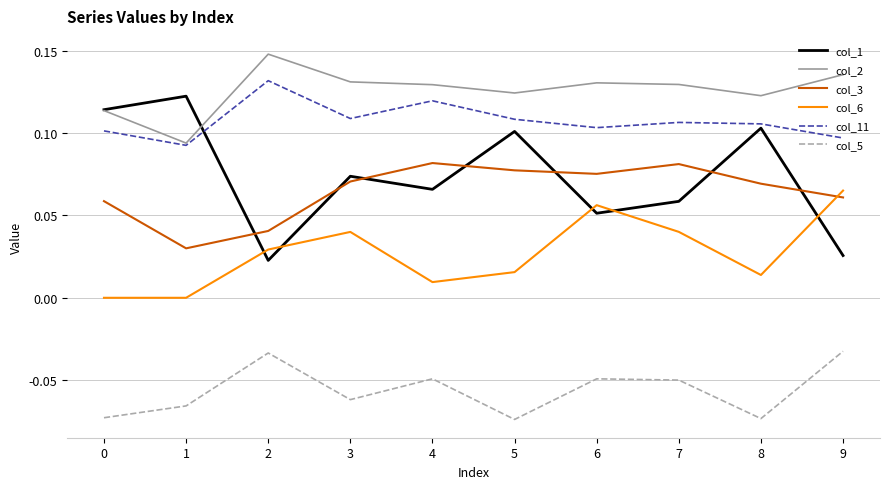

True or false: col_6 and col_2 intersect in this chart.

False